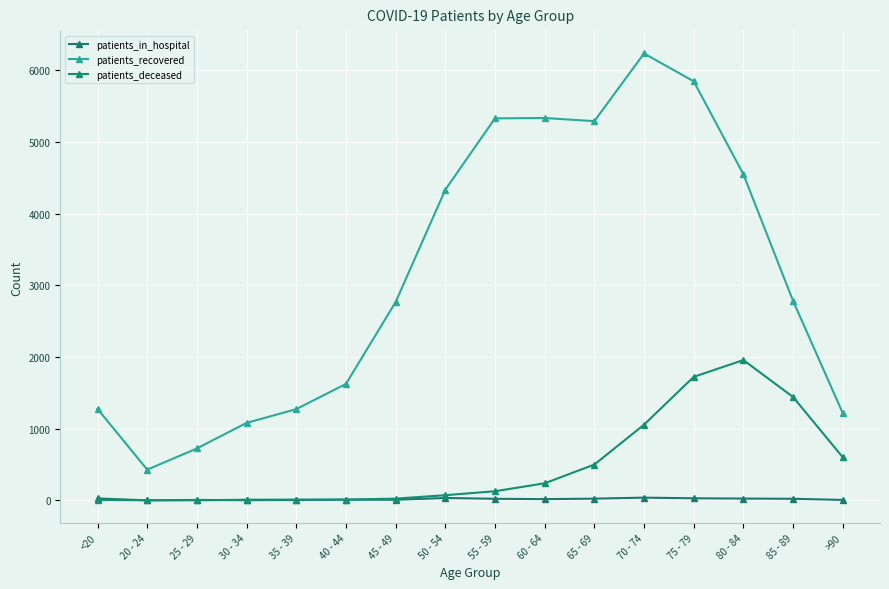

What is the difference between the maximum and minimum values in the patients_deceased series?

1955